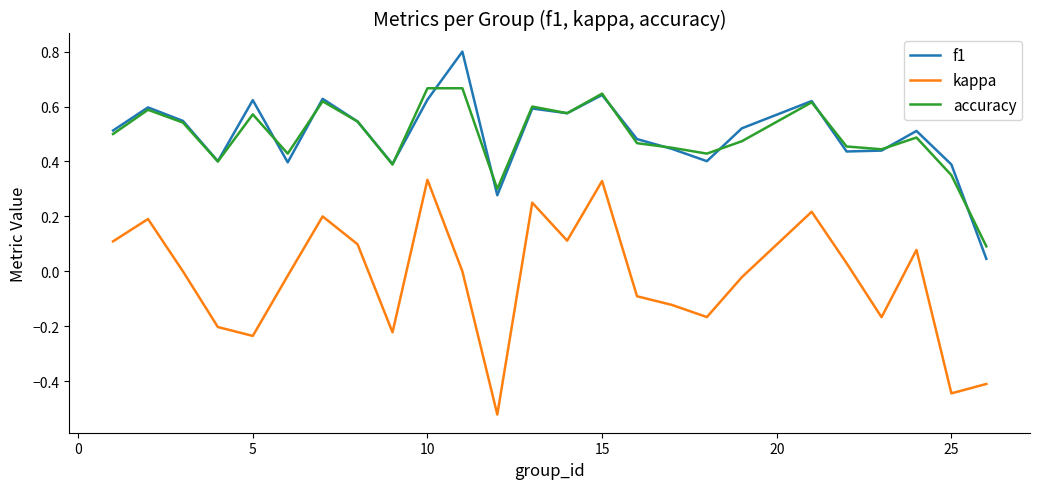

True or false: kappa and accuracy cross at least once.

False